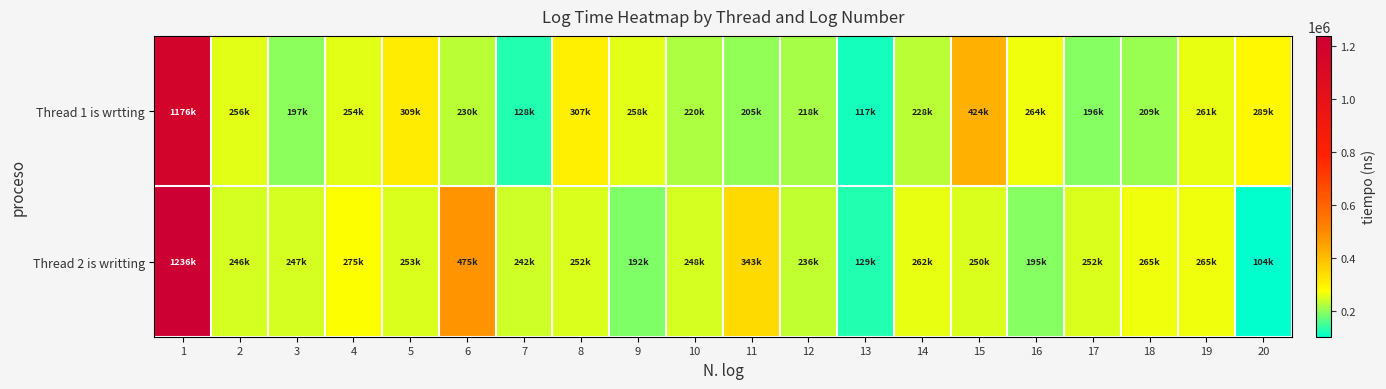

What is the total value across all series at 10?

468500